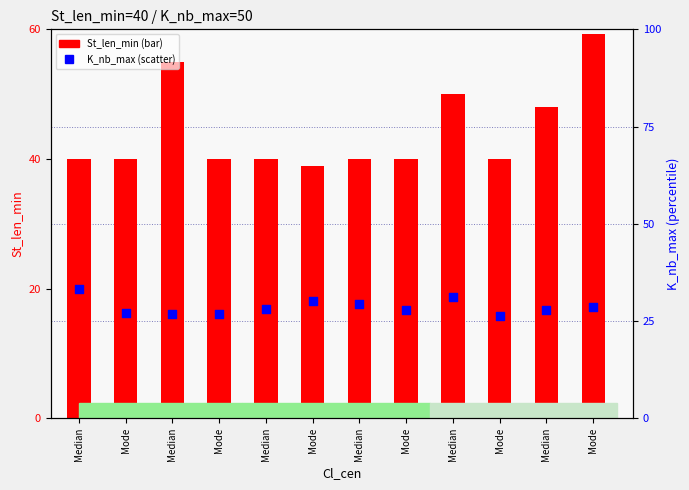

What are all the series names shown in the legend?

St_len_min, K_nb_max